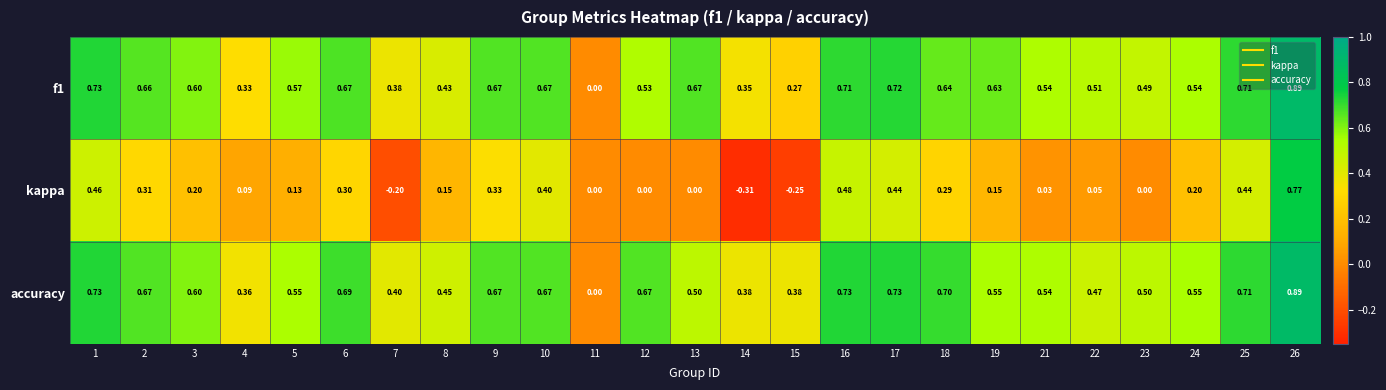

Which series has the widest spread of values?

kappa